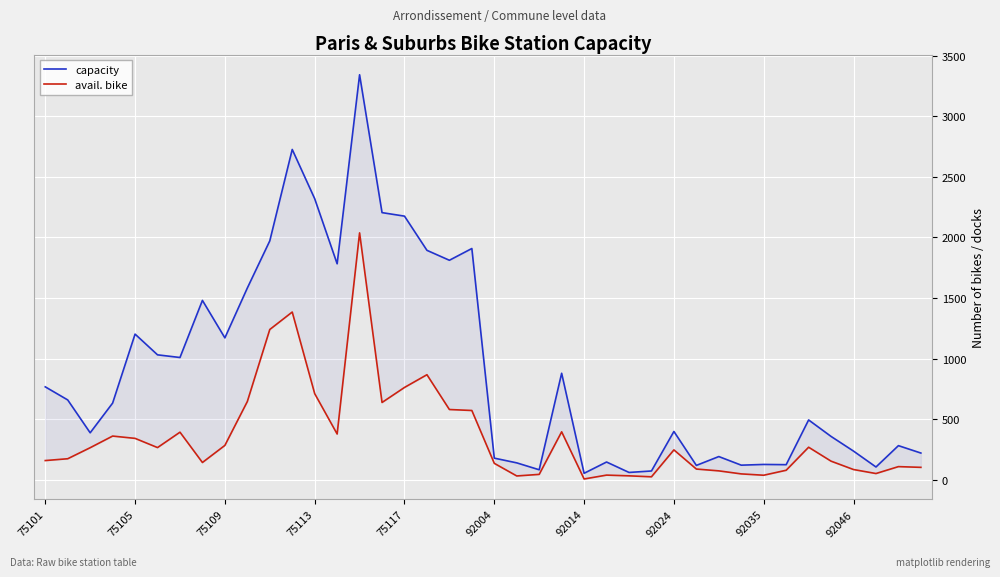

Where is capacity nearest to the value 1698?

13